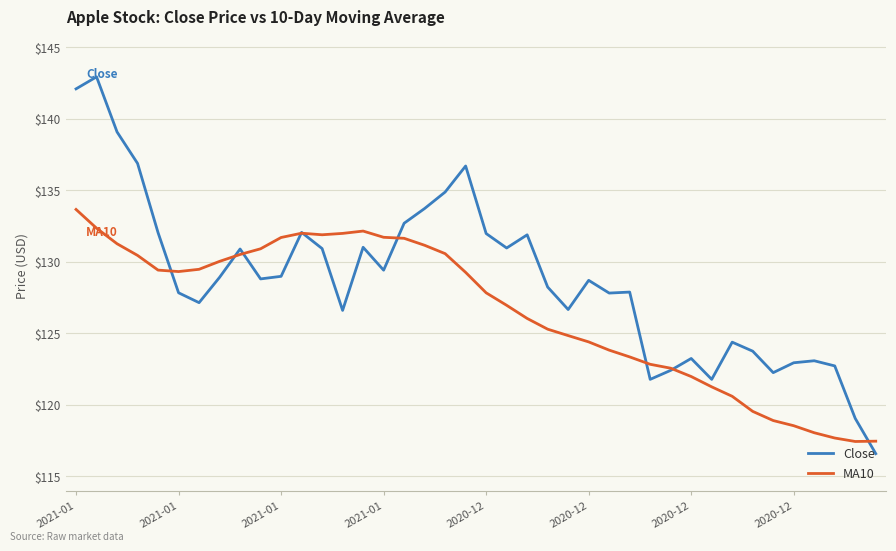

Which series has the widest spread of values?

Close